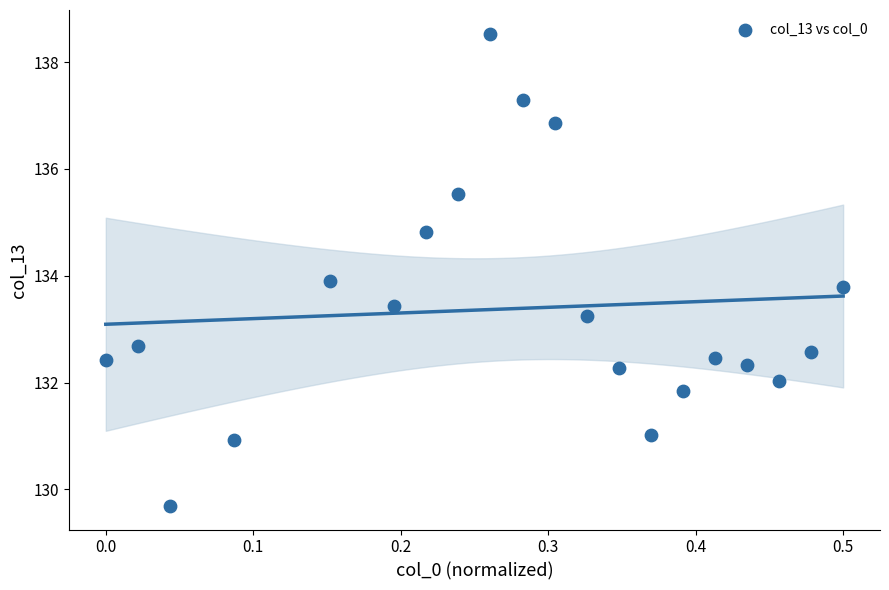

What is the range of X values (max minus min)?

0.5